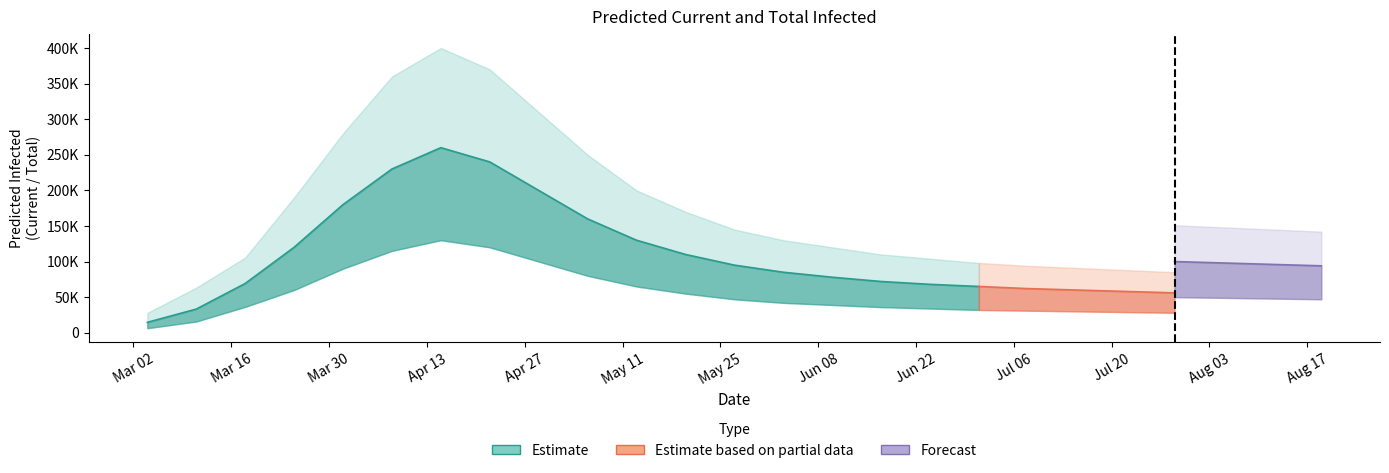

True or false: current_mean and total_lower intersect in this chart.

False